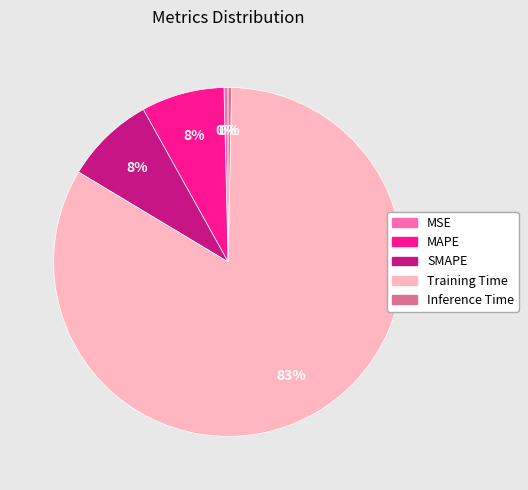

How many slices are in this pie chart?

5